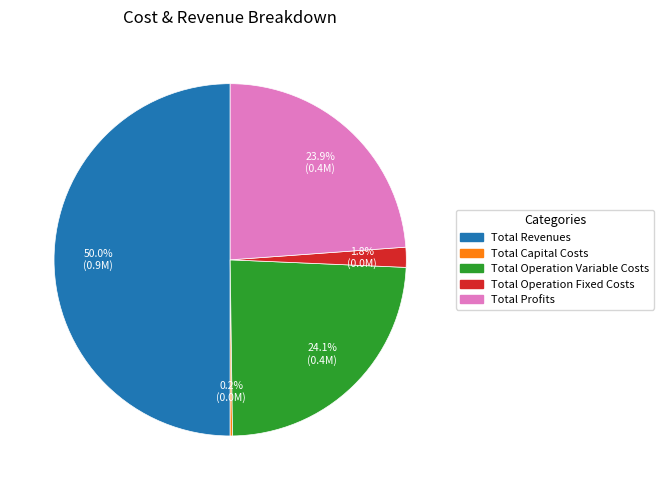

To the nearest percent, what percentage of the pie is Total Operation Fixed Costs?

2%